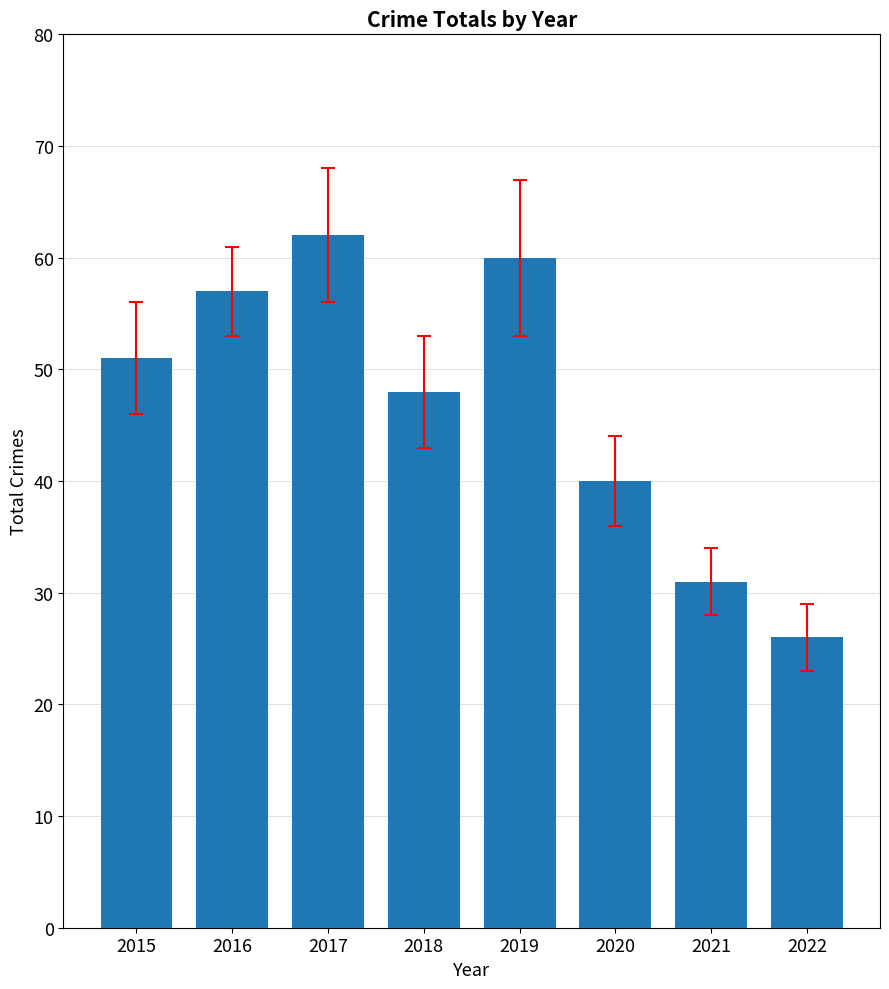

Which has a higher value, 2018 or 2022?

2018